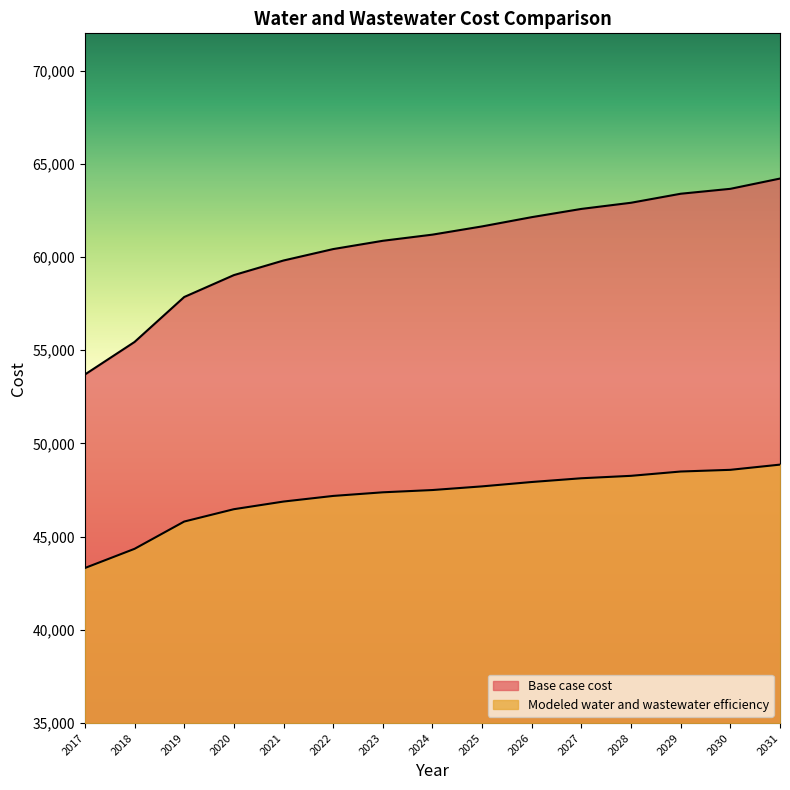

Count the number of categories in the chart.

15